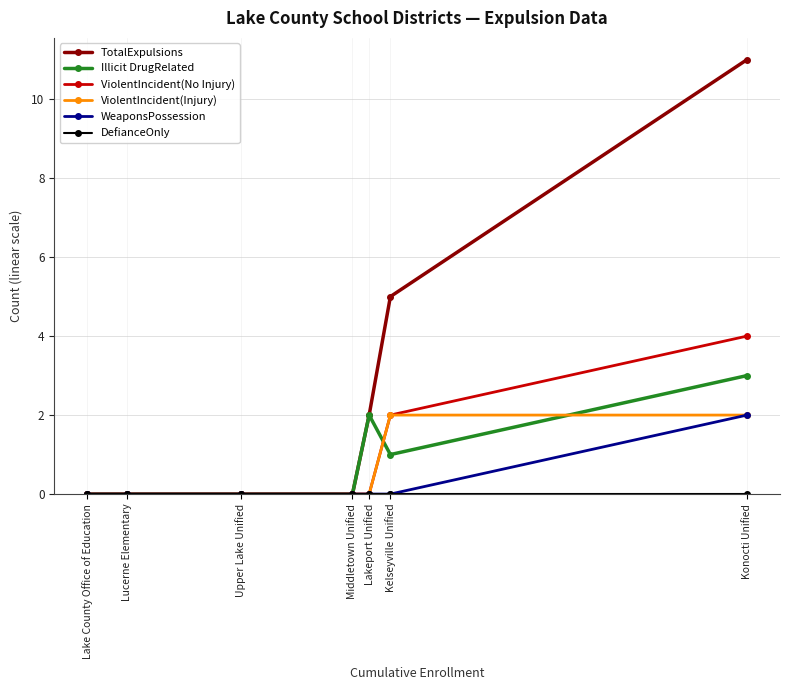

What is the greatest value displayed?

11